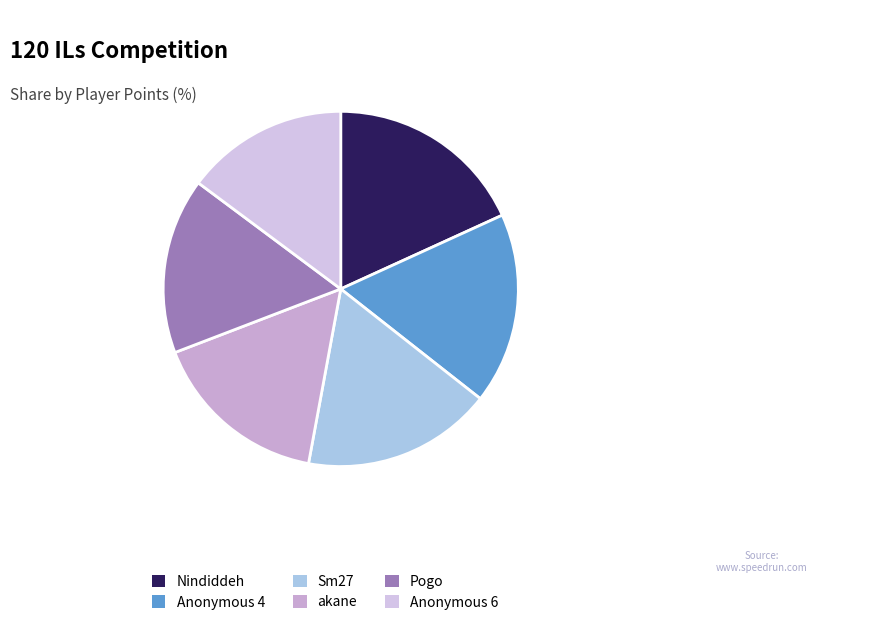

Is Sm27 the majority of the pie?

No